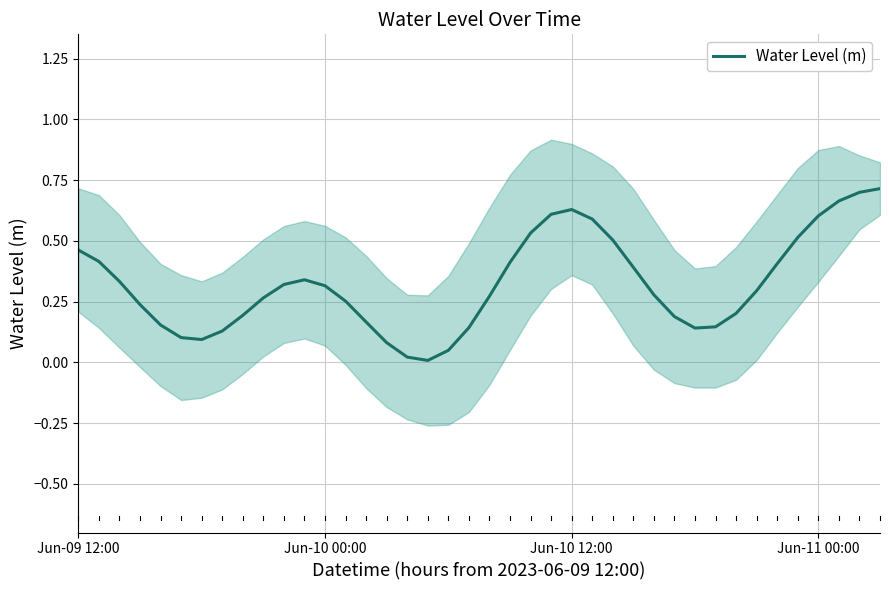

Which has a higher value, 31 or 23?

23